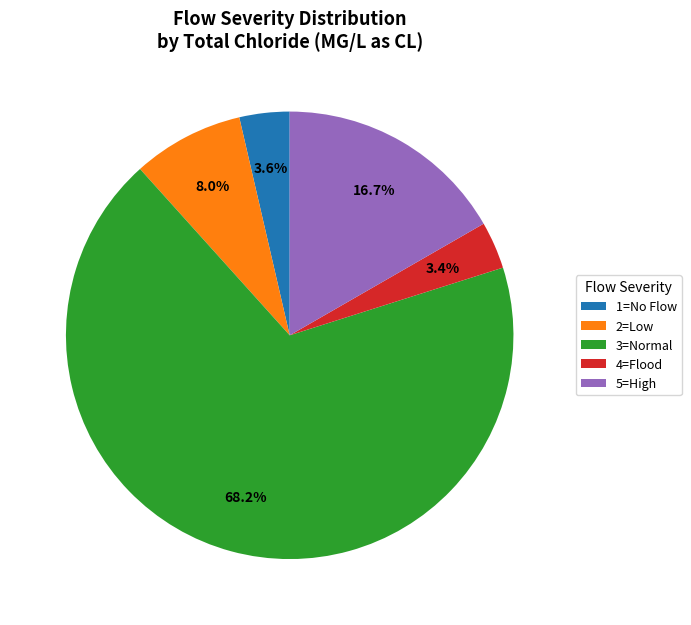

Count the number of slices in the pie.

5